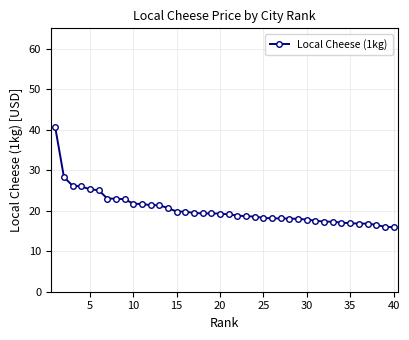

What is the greatest value displayed?

40.5